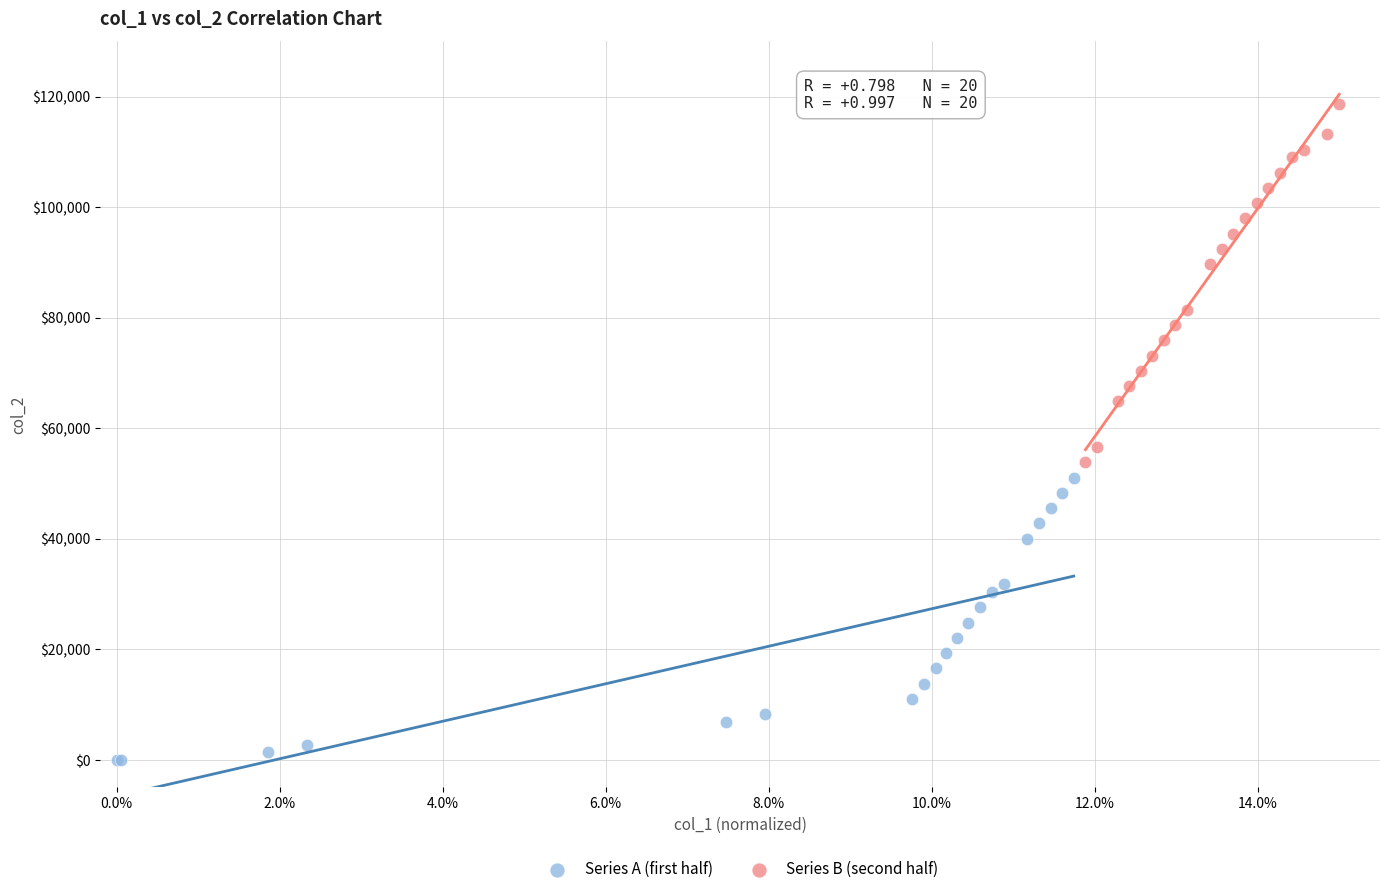

Which series contains the lowest Y value?

Series A (first half)